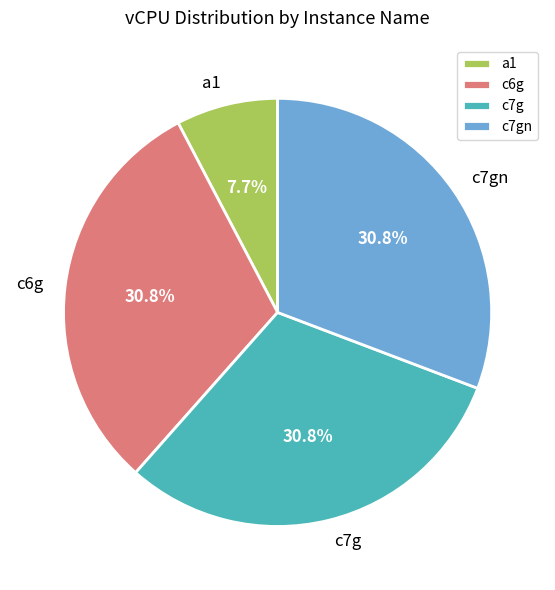

To the nearest percent, what is the combined percentage of c7g and c7gn?

62%